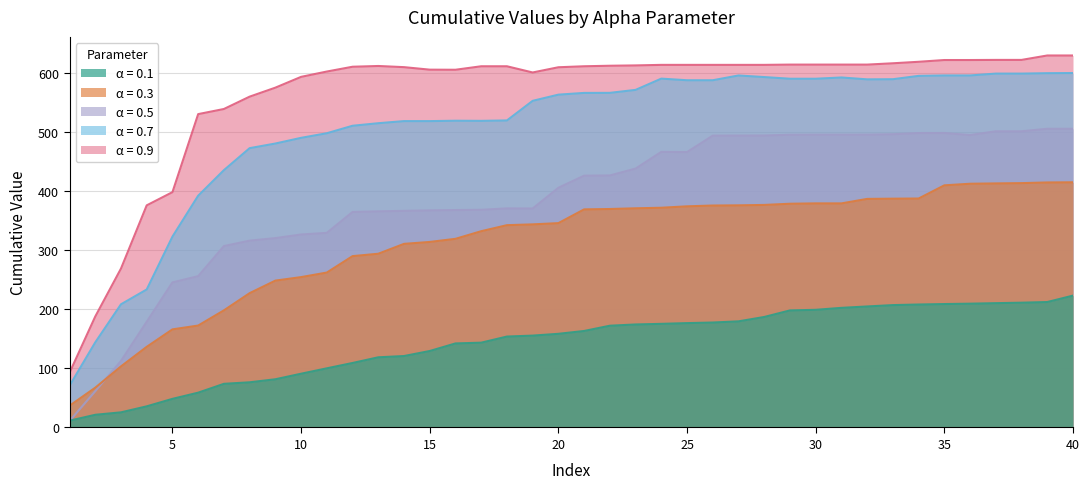

At which label does α = 0.9 reach its peak?

39